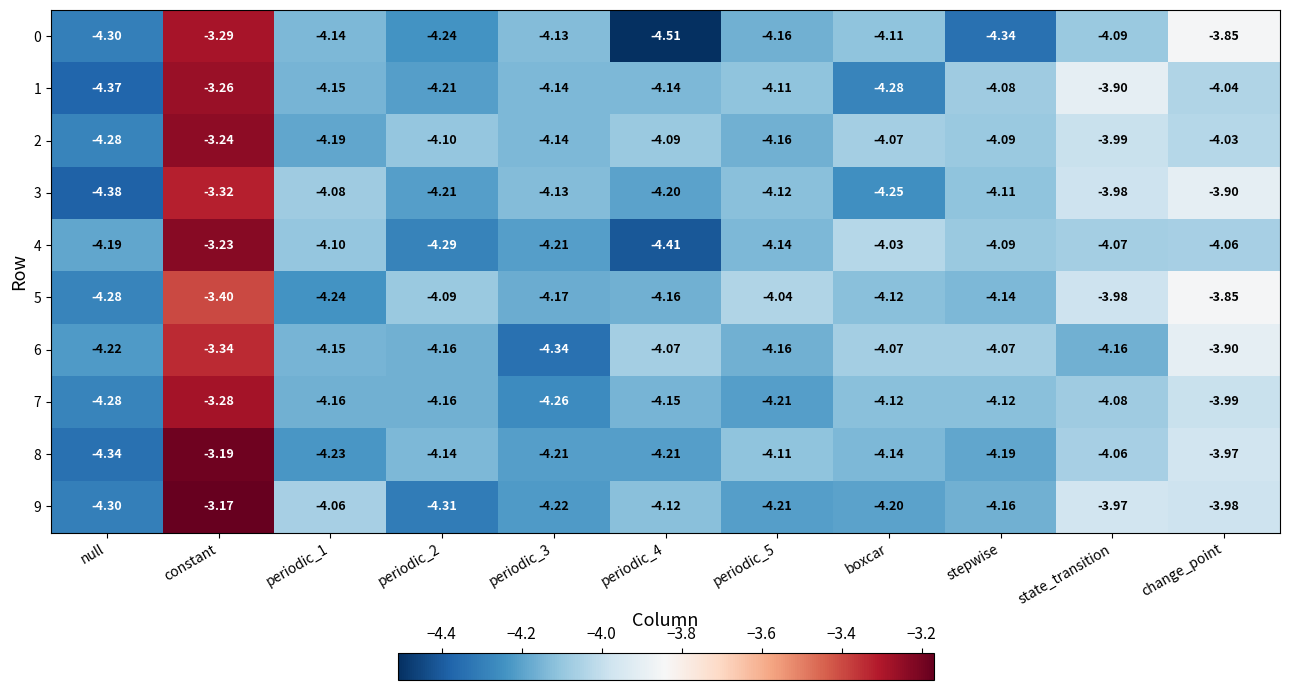

Which category has the highest value in the 1 series?

constant